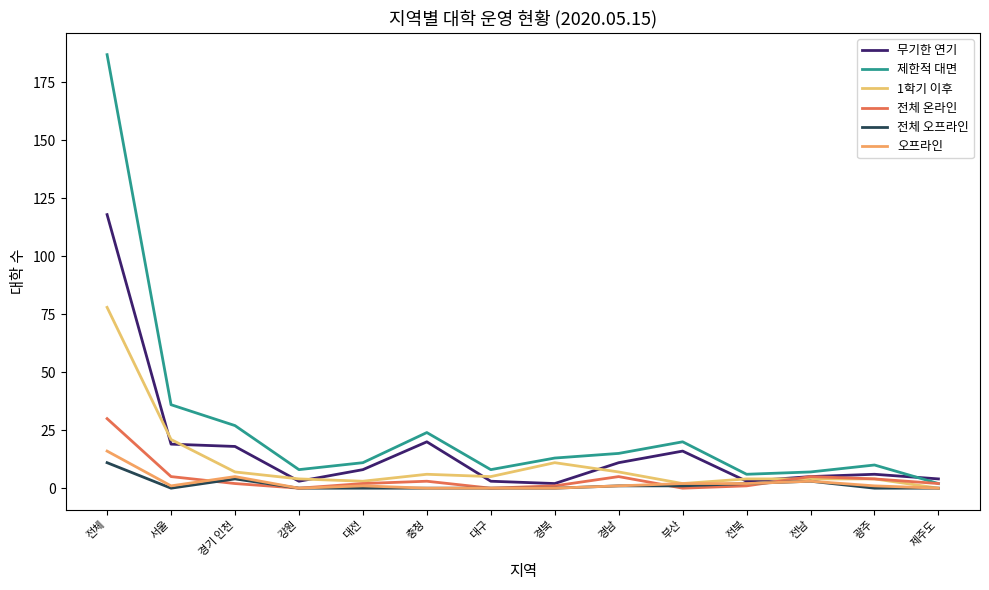

At which category does 오프라인 reach its first local valley?

서울